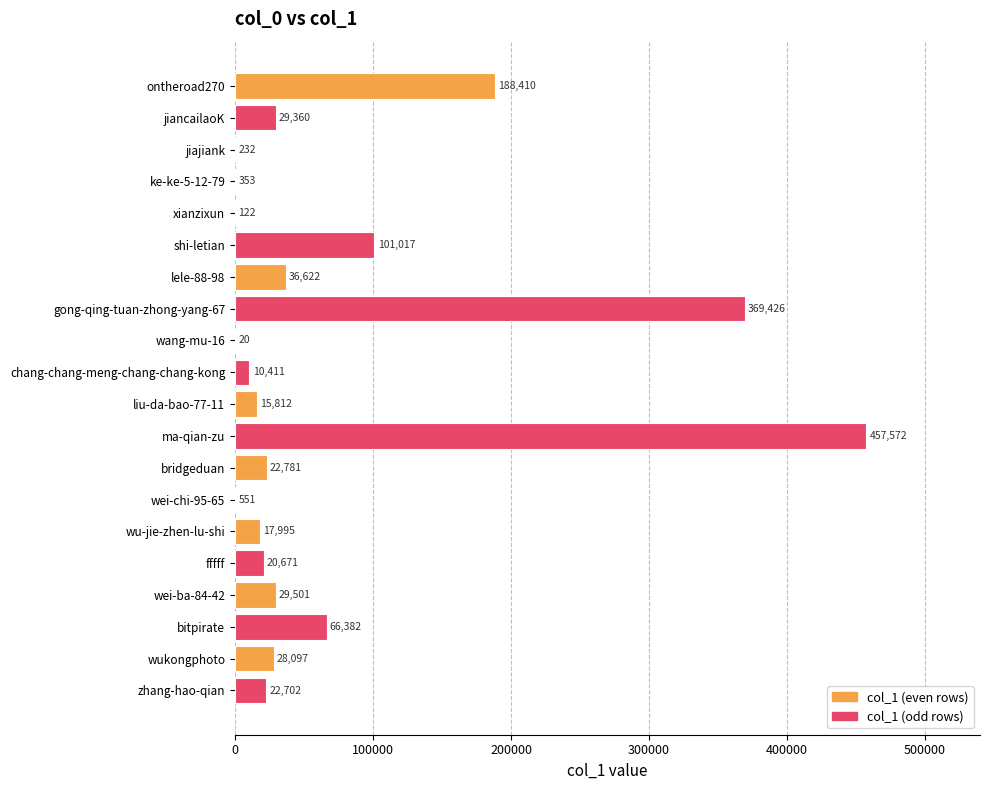

Which has a higher value, ma-qian-zu or wu-jie-zhen-lu-shi?

ma-qian-zu